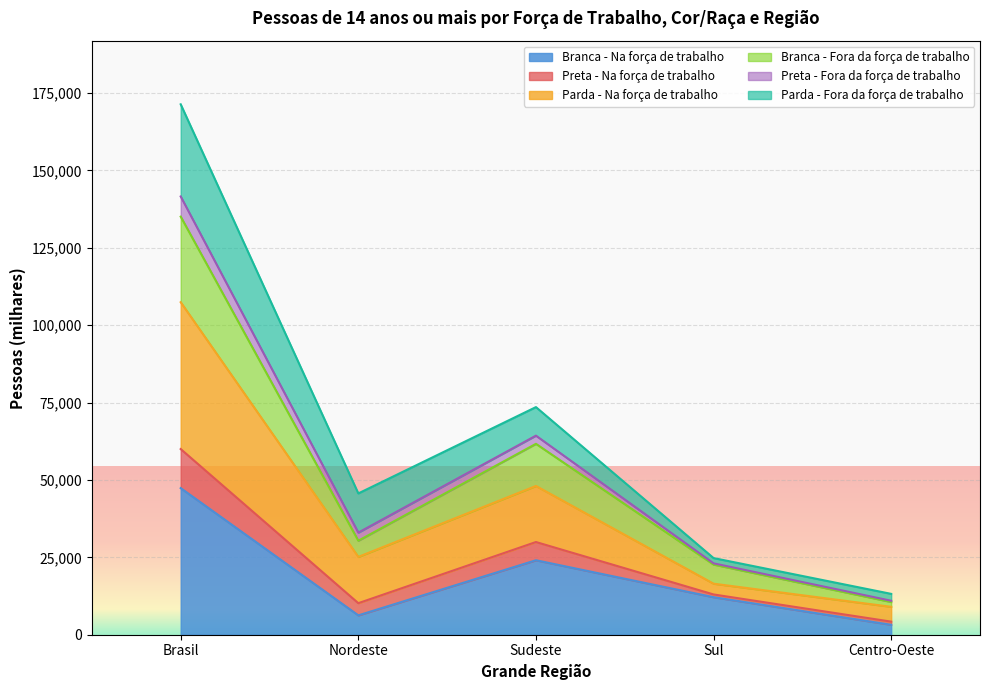

At which category is the sum across all series the highest?

Brasil